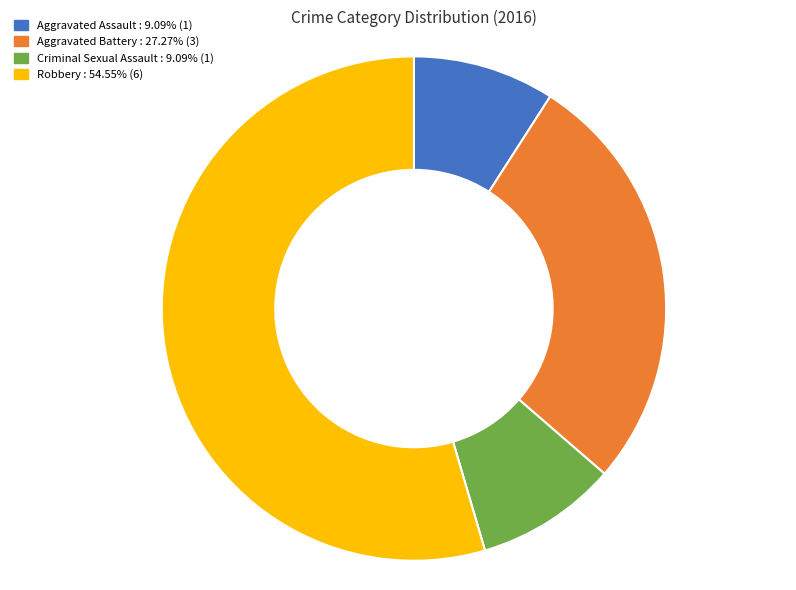

What is the ratio of the value at Aggravated Assault to the value at Aggravated Battery?

0.3